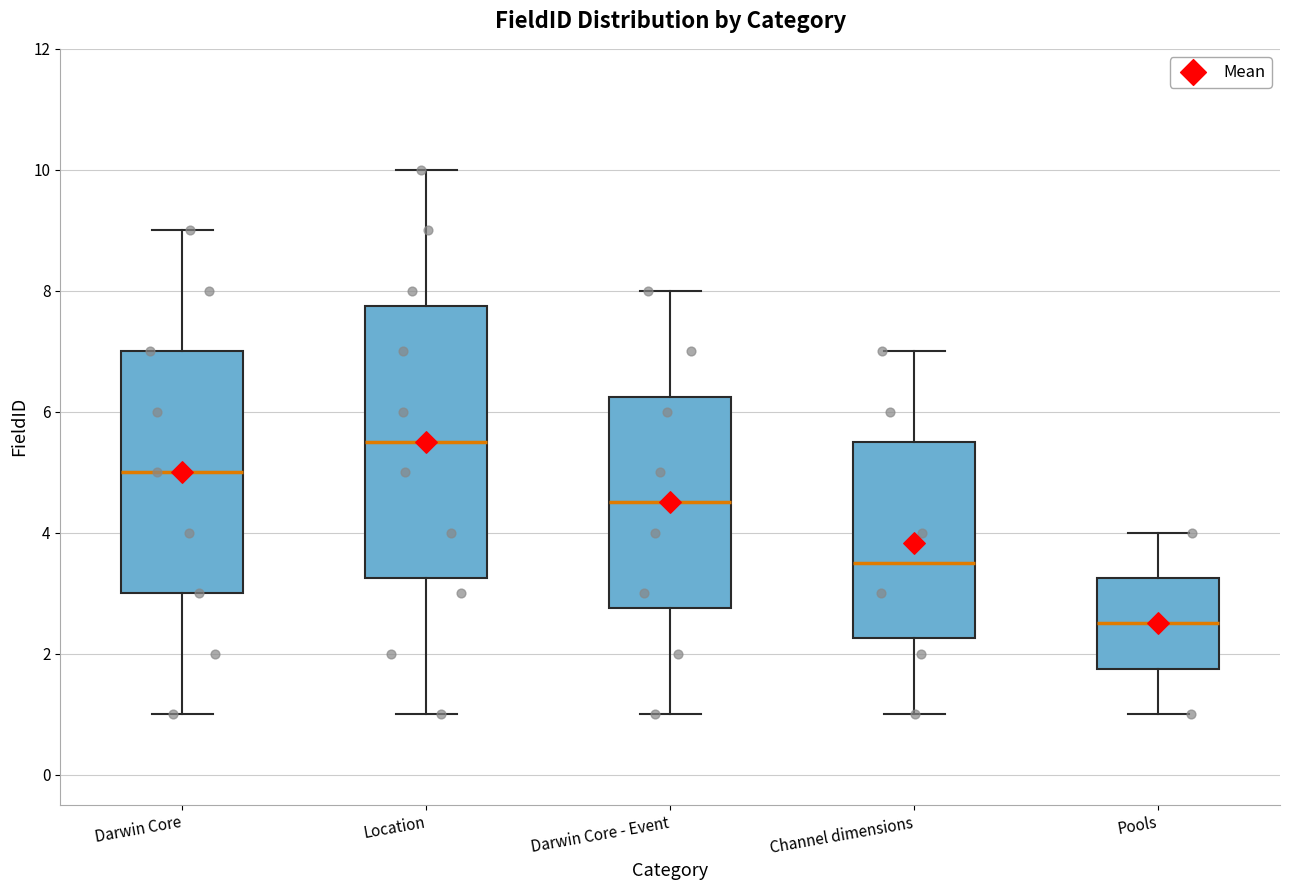

Where is the upper edge of the box for Darwin Core on the y-axis? The values are not printed on the chart, so give them approximately, as read against the axis.

7.0